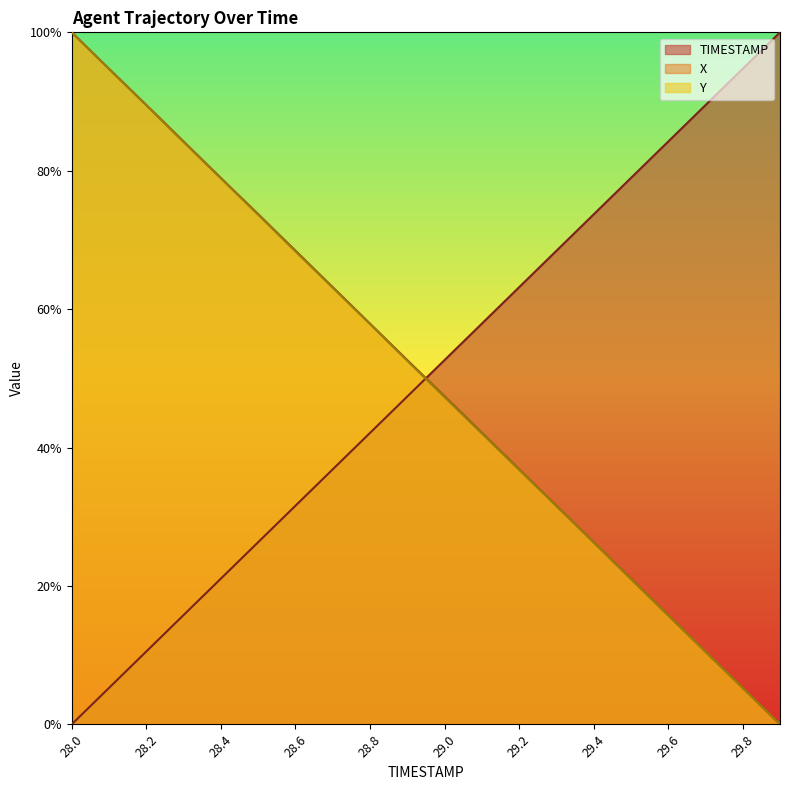

How many values in the TIMESTAMP series are below 52?

10